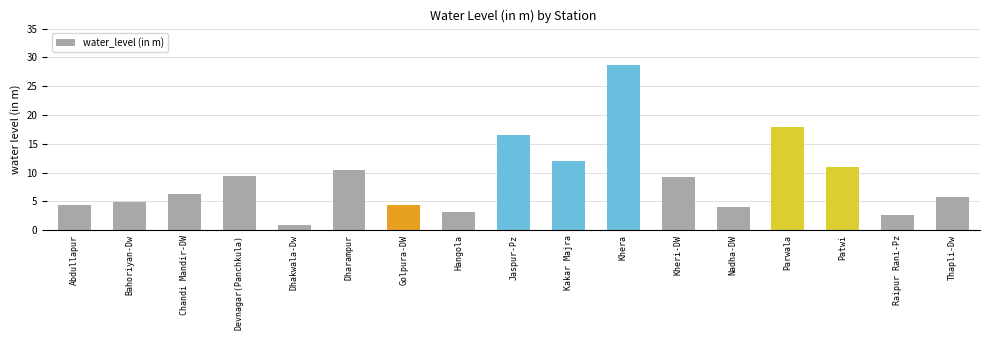

What is the sum of the values at Abdullapur and Patwi?

15.4